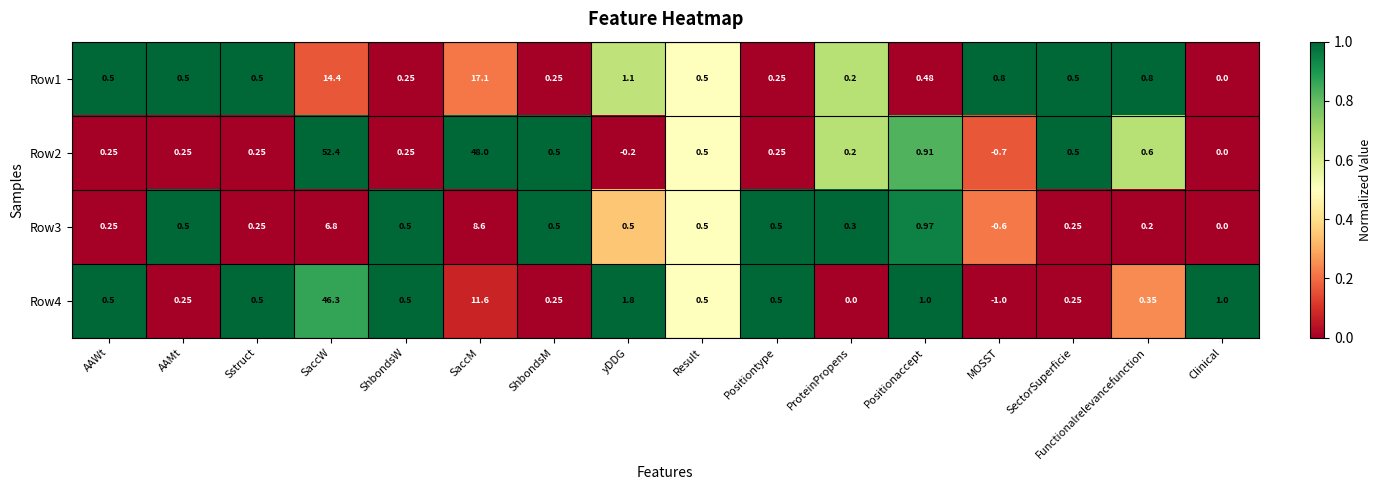

At which label is Row3 closest to 4?

SaccW